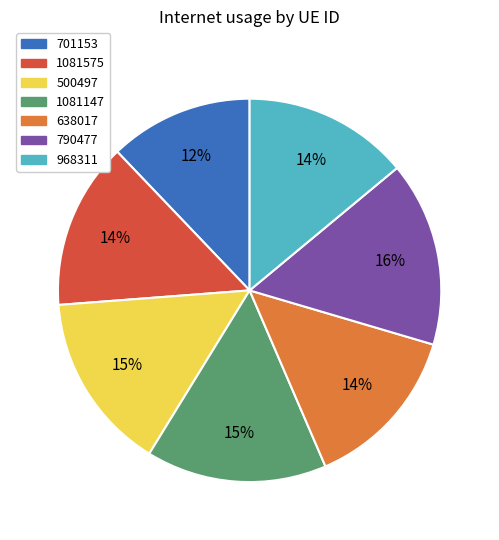

How many slices are in this pie chart?

7